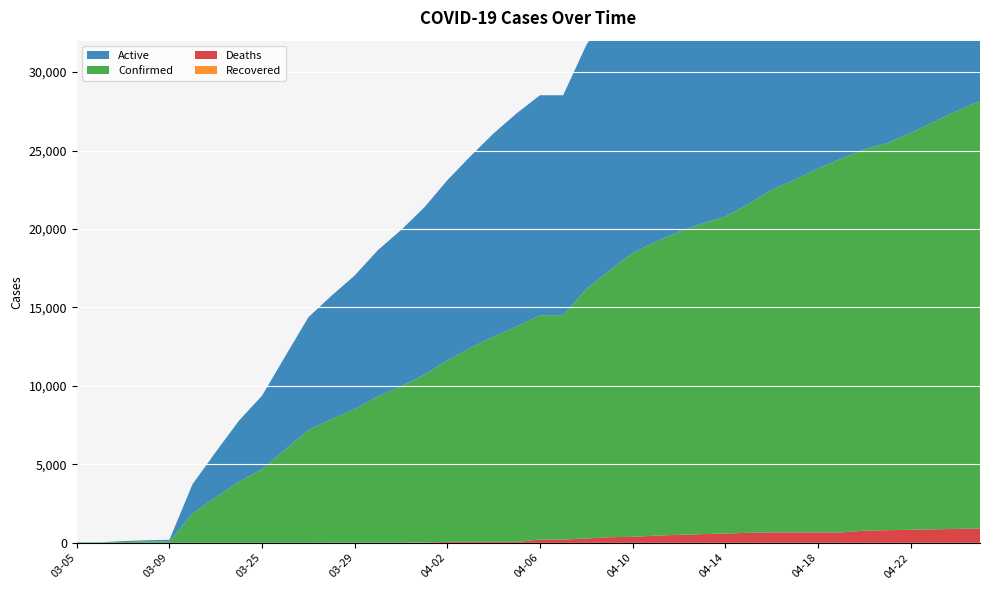

Reading left to right, extract all data points from this chart.

Confirmed: 03-05=18	03-06=19	03-07=57	03-08=83	03-09=98	03-22=1873	03-23=2894	03-24=3891	03-25=4691	03-26=5944	03-27=7187	03-28=7875	03-29=8519	03-30=9326	03-31=9967	04-01=10683	04-02=11567	04-03=12351	04-04=13081	04-05=13723	04-06=14294	04-07=14294	04-08=15887	04-09=17004	04-10=18077	04-11=18729	04-12=19313	04-13=19786	04-14=20191	04-15=20947	04-16=21828	04-17=22476	04-18=23179	04-19=23803	04-20=24306	04-21=24656	04-22=25276	04-23=25959	04-24=26633	04-25=27231
Active: 03-05=18	03-06=19	03-07=57	03-08=83	03-09=98	03-22=1873	03-23=2894	03-24=3890	03-25=4690	03-26=5943	03-27=7186	03-28=7865	03-29=8509	03-30=9316	03-31=9957	04-01=10658	04-02=11478	04-03=12220	04-04=12947	04-05=13589	04-06=14016	04-07=14016	04-08=15548	04-09=16586	04-10=17627	04-11=18207	04-12=18802	04-13=19229	04-14=19595	04-15=20307	04-16=21160	04-17=21808	04-18=22511	04-19=23135	04-20=23530	04-21=23847	04-22=24438	04-23=25096	04-24=25742	04-25=26311
Deaths: 03-05=0	03-06=0	03-07=0	03-08=0	03-09=0	03-22=0	03-23=0	03-24=1	03-25=1	03-26=1	03-27=1	03-28=10	03-29=10	03-30=10	03-31=10	04-01=25	04-02=64	04-03=67	04-04=67	04-05=67	04-06=211	04-07=211	04-08=283	04-09=359	04-10=389	04-11=461	04-12=511	04-13=557	04-14=596	04-15=640	04-16=668	04-17=668	04-18=668	04-19=668	04-20=776	04-21=809	04-22=838	04-23=863	04-24=891	04-25=920
Recovered: 03-05=0	03-06=0	03-07=0	03-08=0	03-09=0	03-22=0	03-23=0	03-24=0	03-25=0	03-26=0	03-27=0	03-28=0	03-29=0	03-30=0	03-31=0	04-01=0	04-02=0	04-03=0	04-04=0	04-05=0	04-06=0	04-07=0	04-08=0	04-09=0	04-10=0	04-11=0	04-12=0	04-13=0	04-14=0	04-15=0	04-16=0	04-17=0	04-18=0	04-19=0	04-20=0	04-21=0	04-22=0	04-23=0	04-24=0	04-25=0